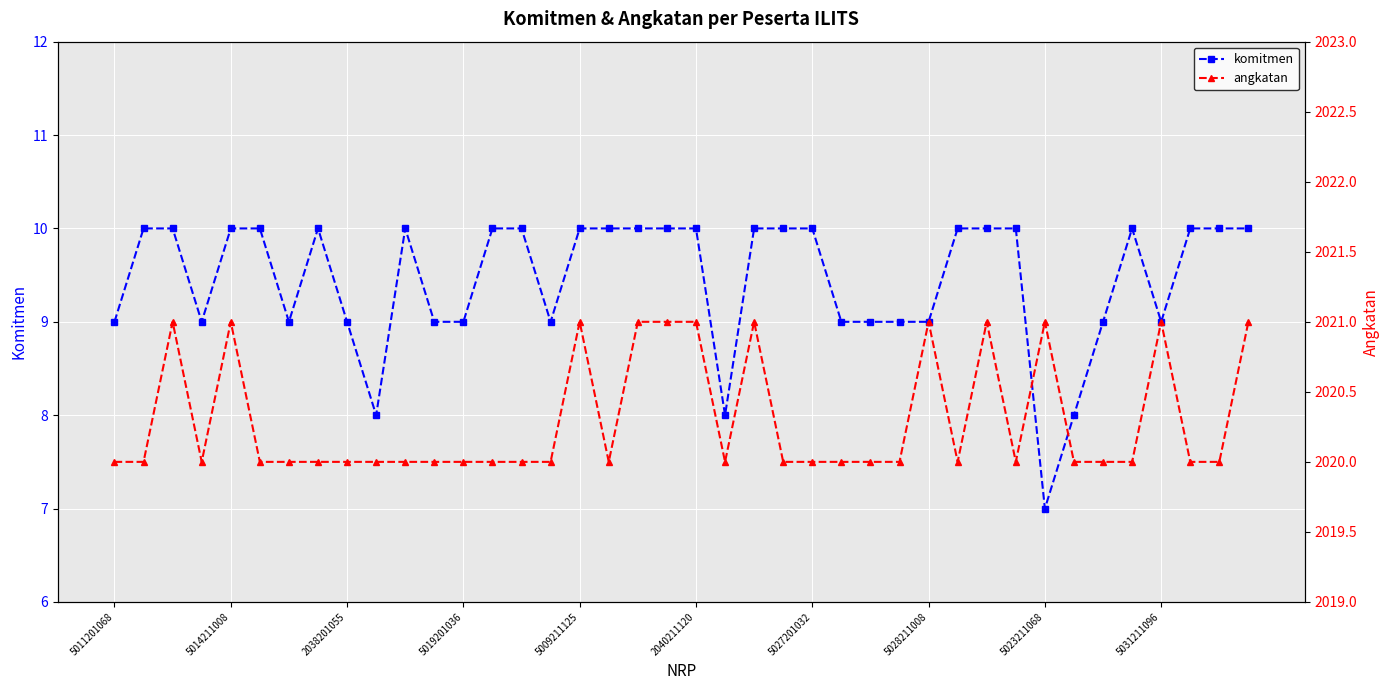

True or false: komitmen has more than 0 points higher than both neighbors.

True